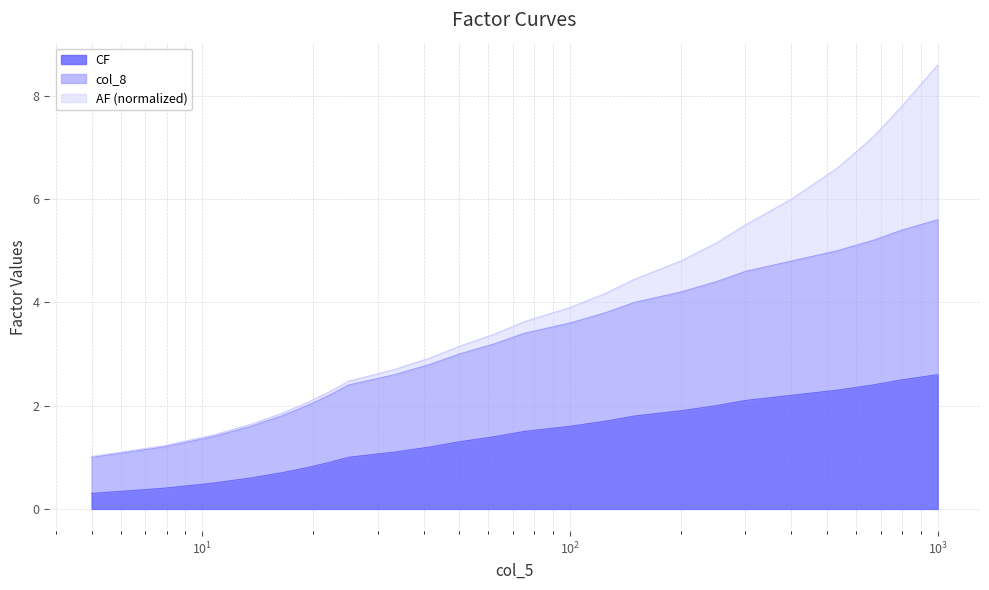

The CF series shows 7.2 at 250.0. True or false?

False